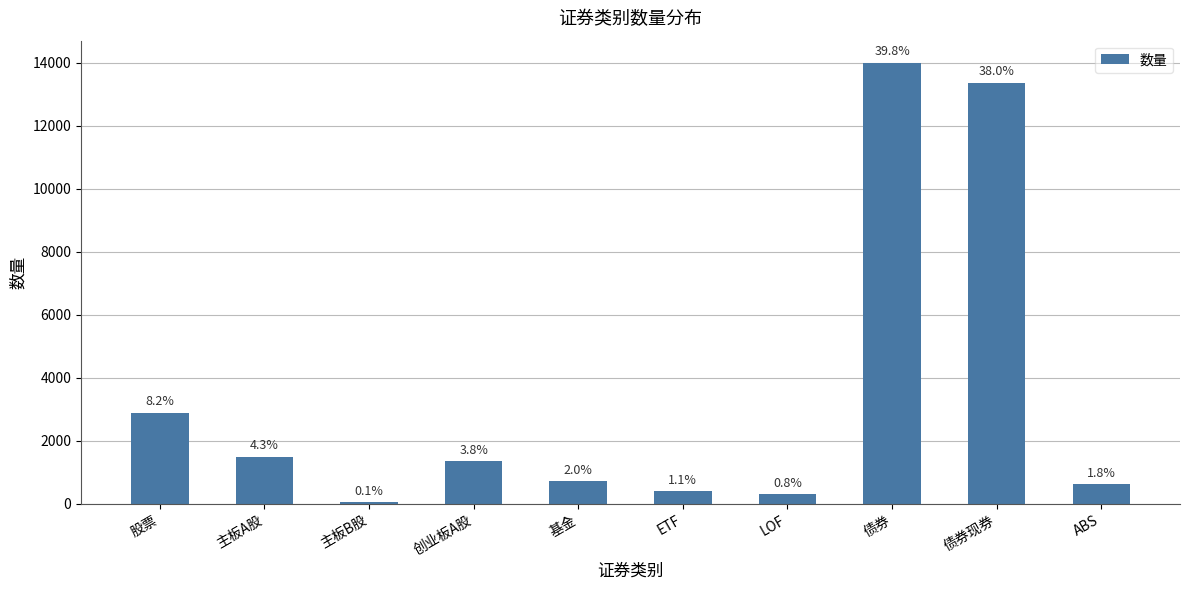

What is the sum of all values?

35163